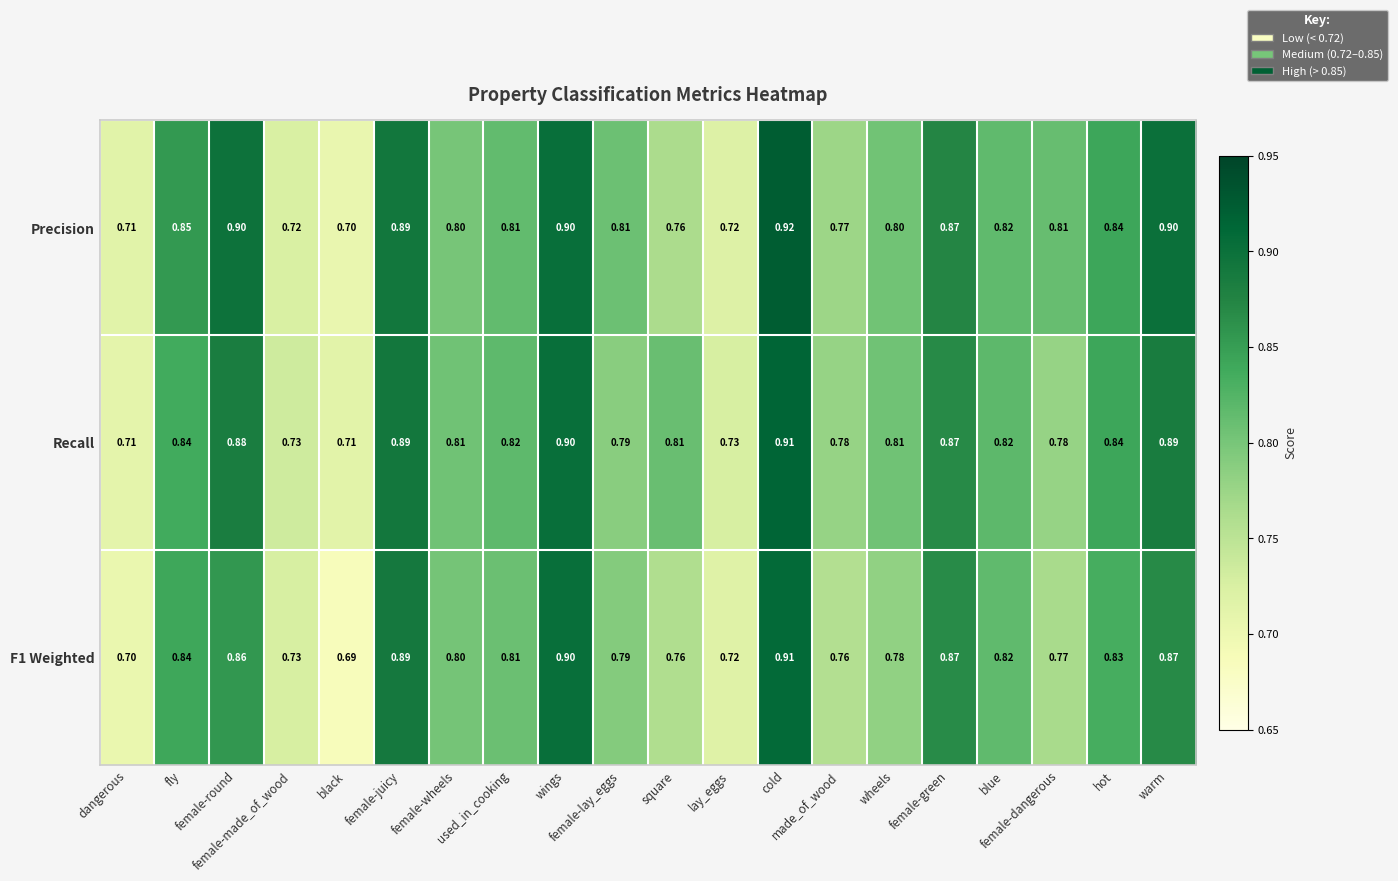

At how many categories does at least one series exceed 0?

20